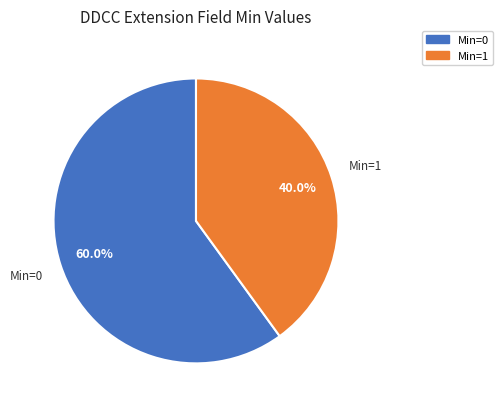

How many slices are in this pie chart?

2